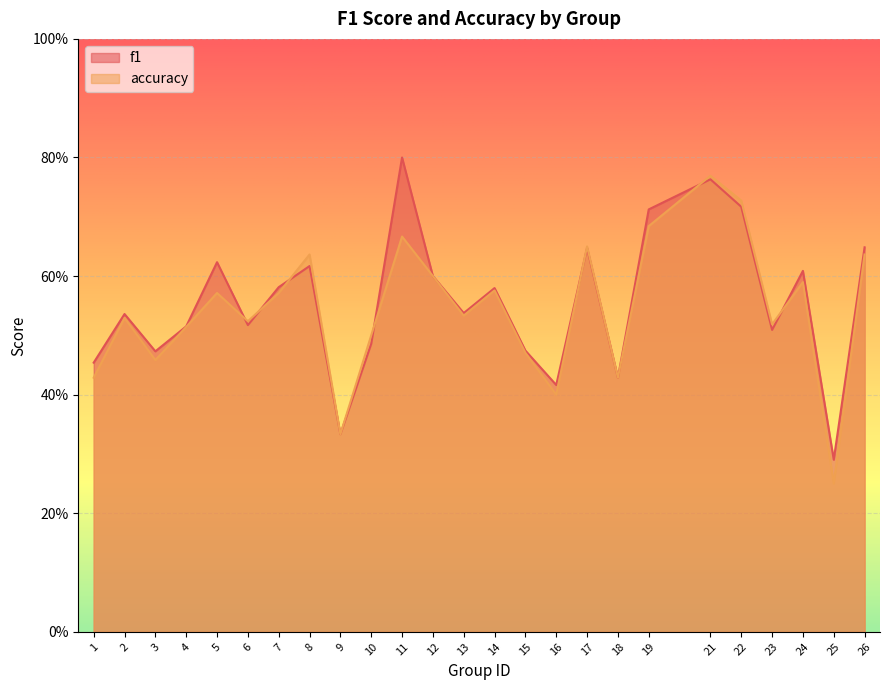

Which has a higher value, 21 or 10?

21